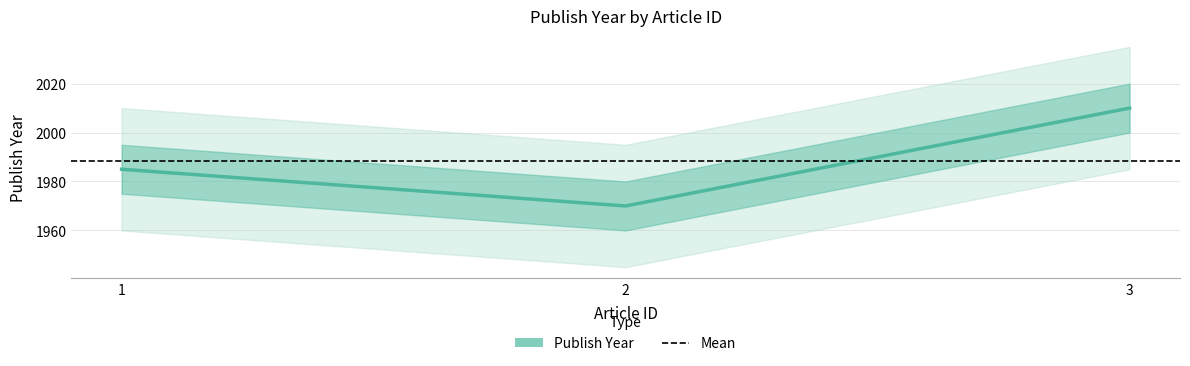

What is the value of the 2nd point from the left?

1970